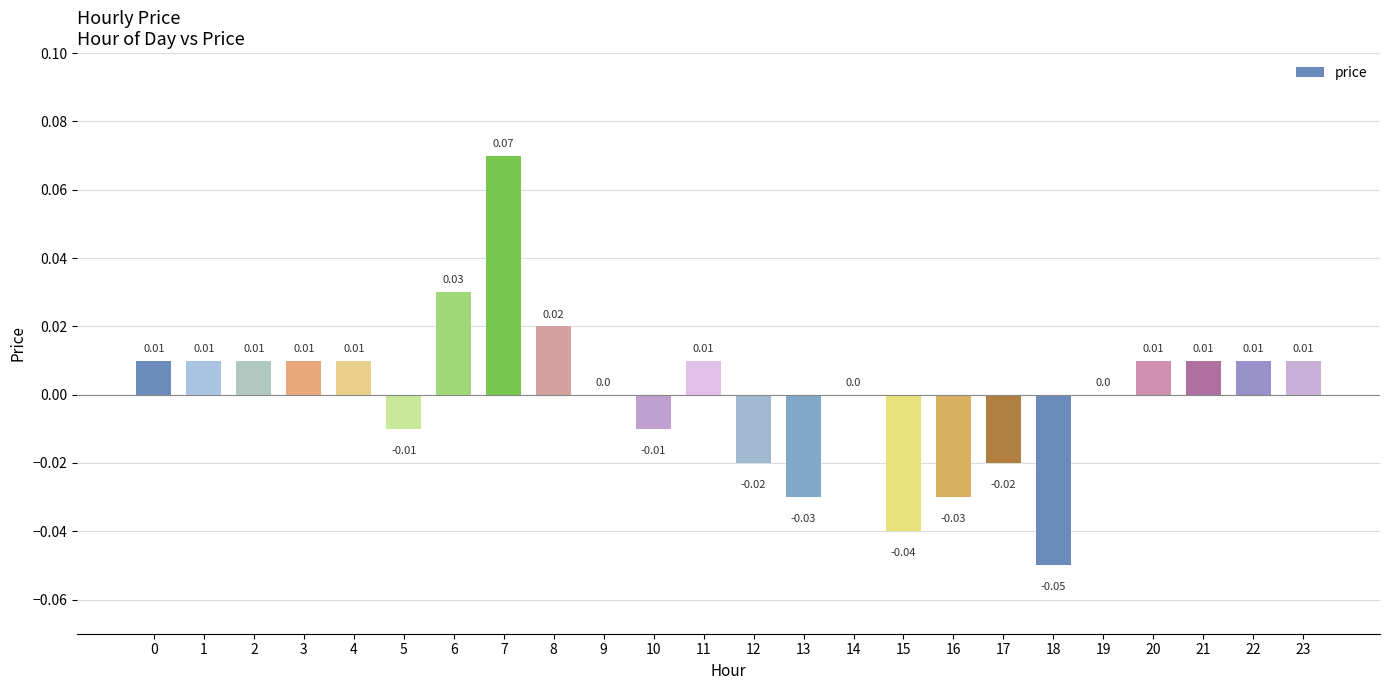

Between 4 and 19, which is larger?

4